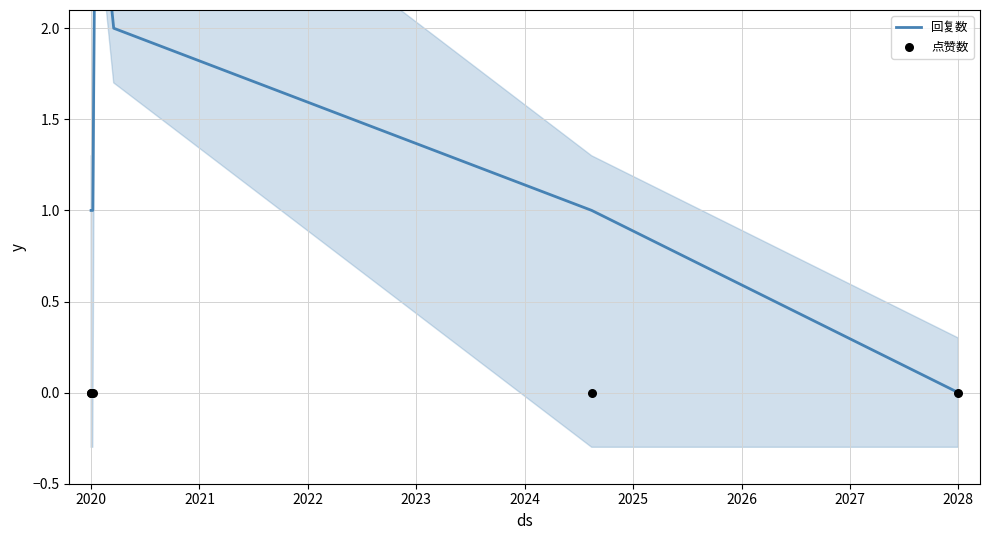

At how many categories does at least one series exceed 2?

2